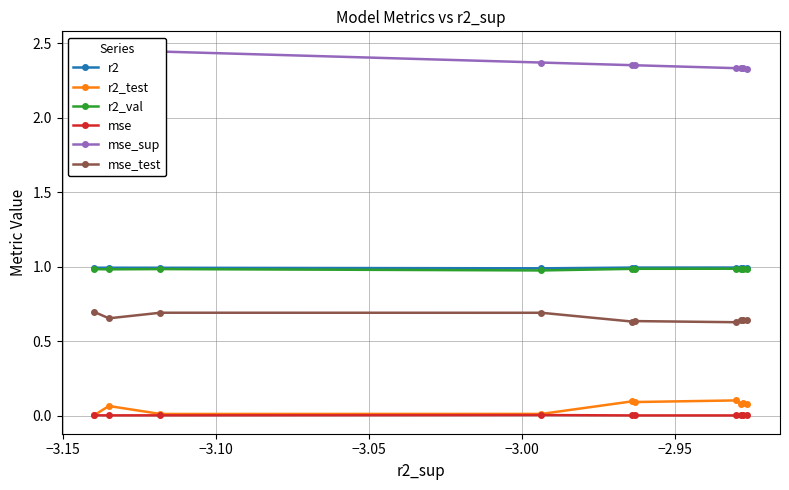

True or false: r2 and mse intersect in this chart.

False